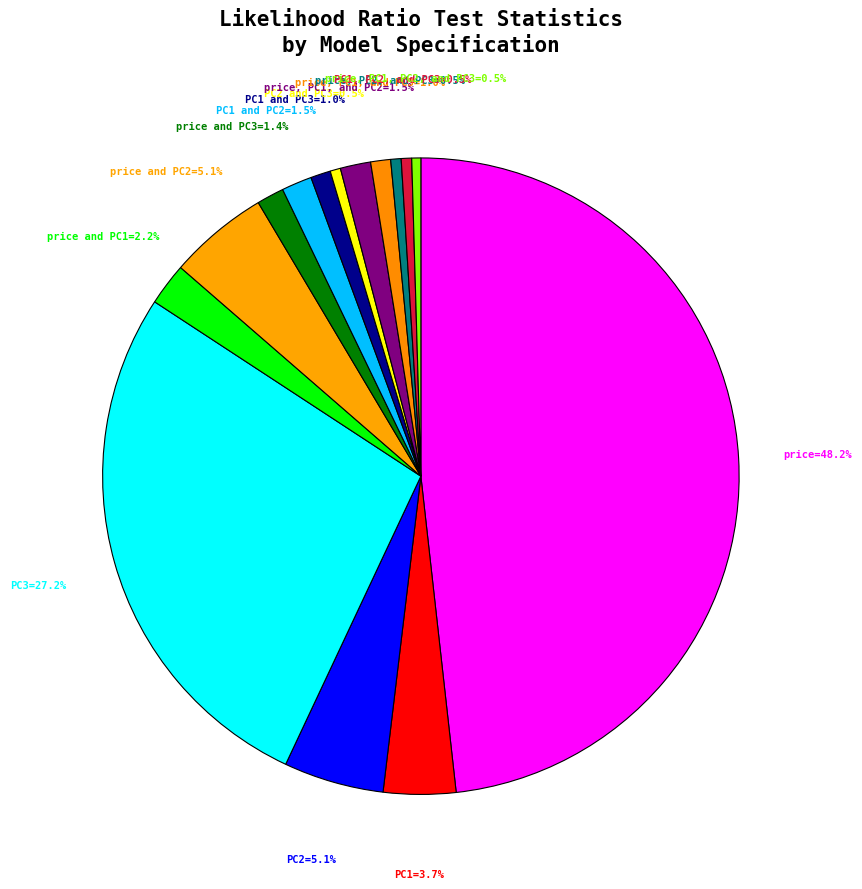

Count the number of slices in the pie.

15